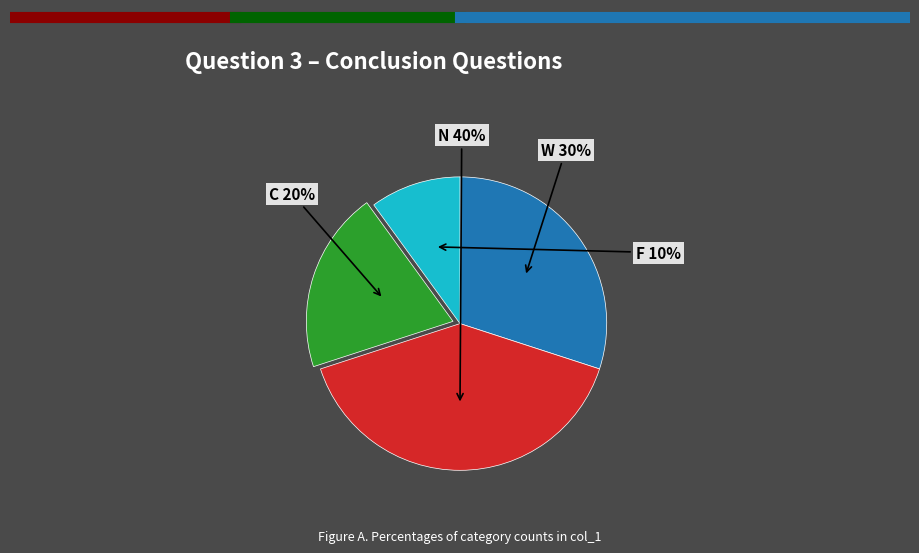

Combined, do C and F account for over 50%?

No